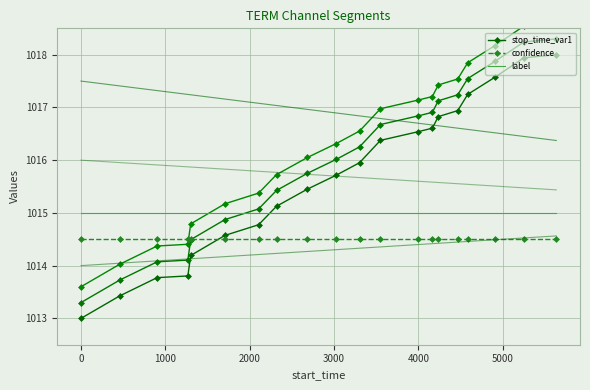

True or false: confidence and label cross at least once.

False